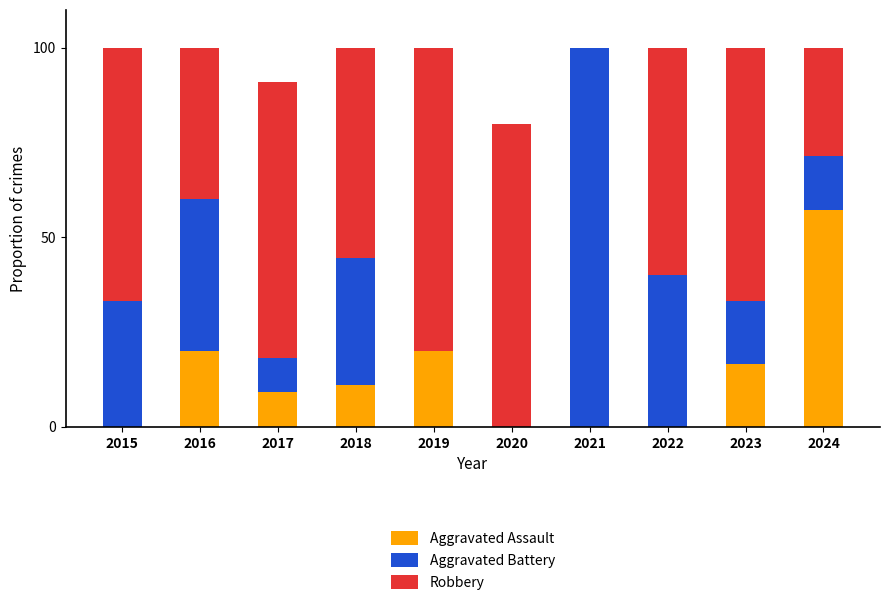

Reading left to right, transcribe the values for Aggravated Assault.

2015=0.0	2016=20.0	2017=9.1	2018=11.1	2019=20.0	2020=0.0	2021=0.0	2022=0.0	2023=16.7	2024=57.1